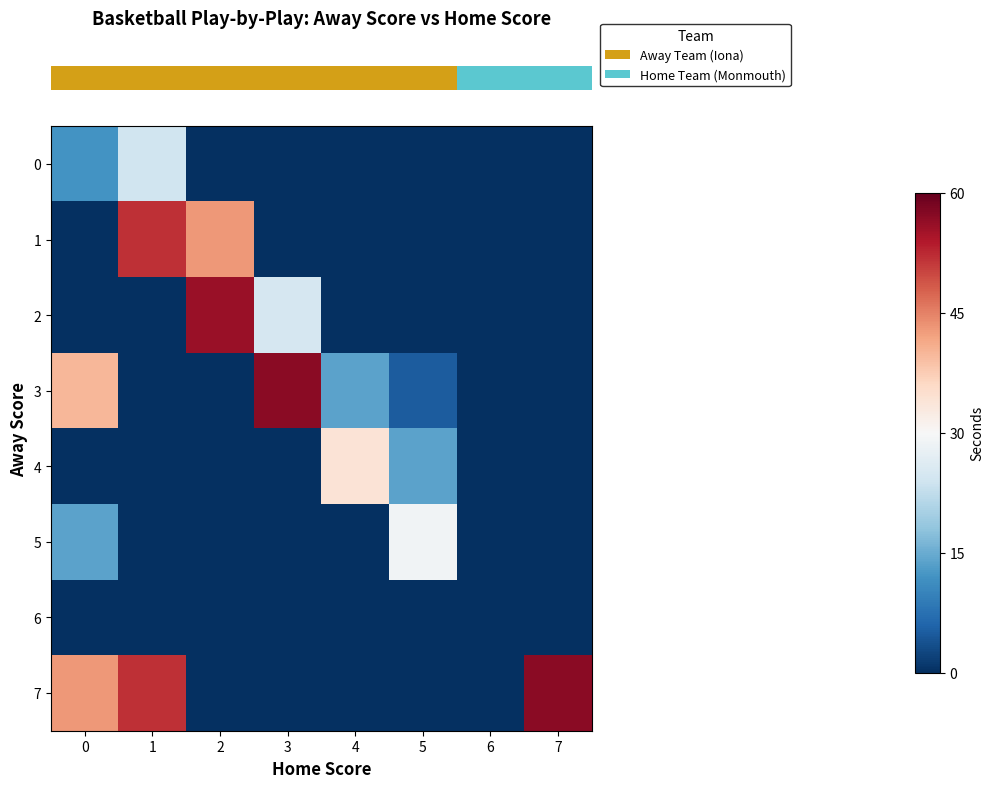

Which series has the largest total across all categories?

row_7